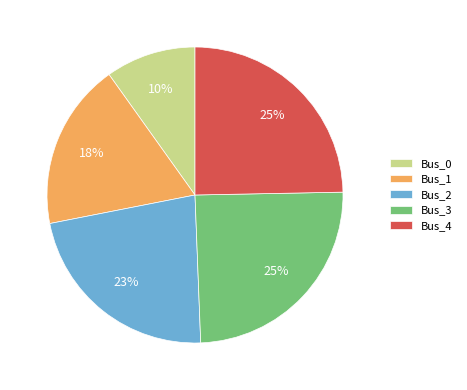

To the nearest percent, what portion does Bus_1 represent?

18%